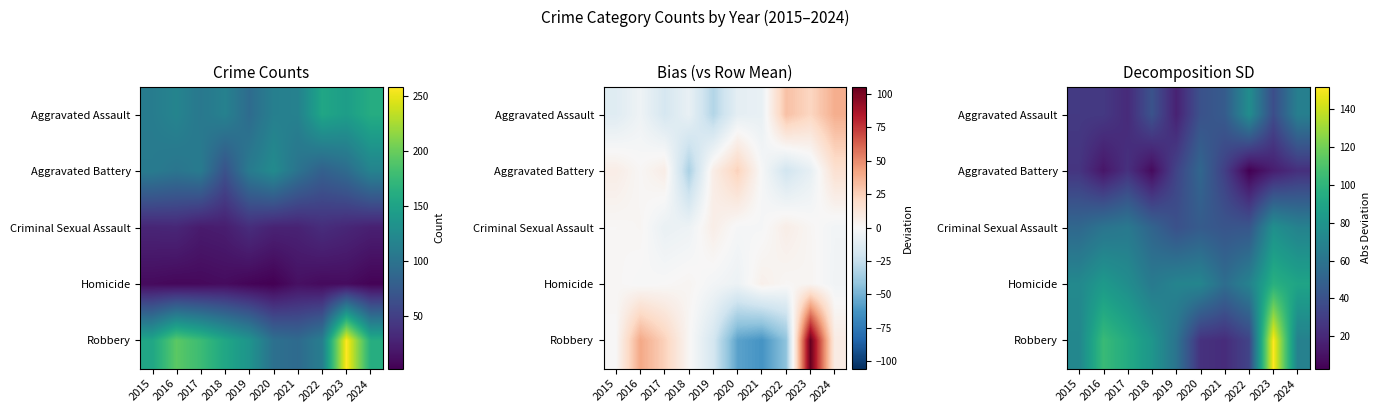

The Aggravated Assault series shows 16.2 at 2018. True or false?

False